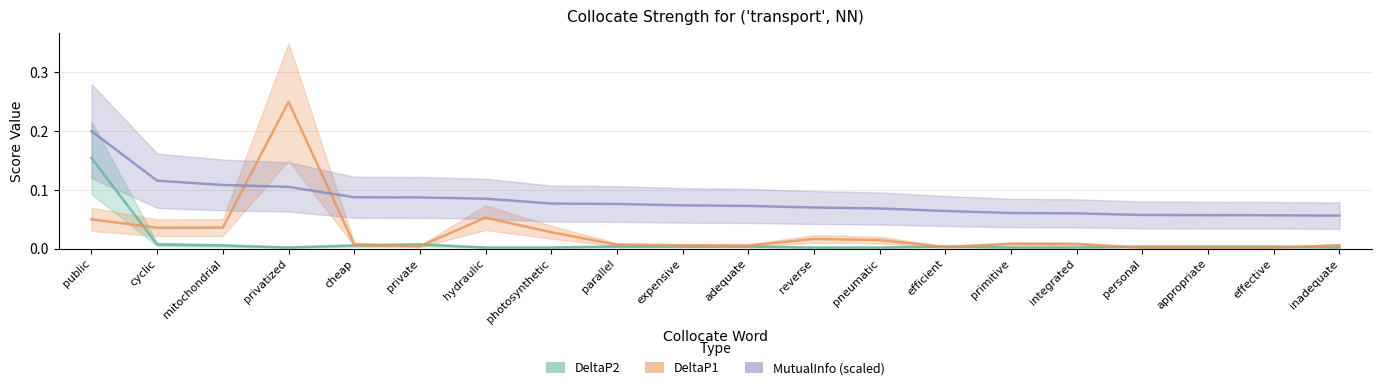

Where is DeltaP2 nearest to the value 0?

inadequate